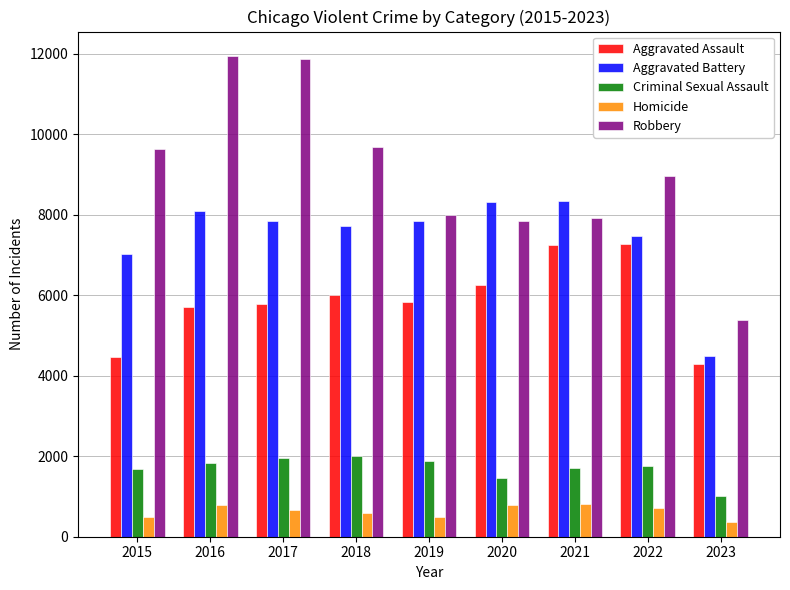

Which series has the largest range (max minus min)?

Robbery